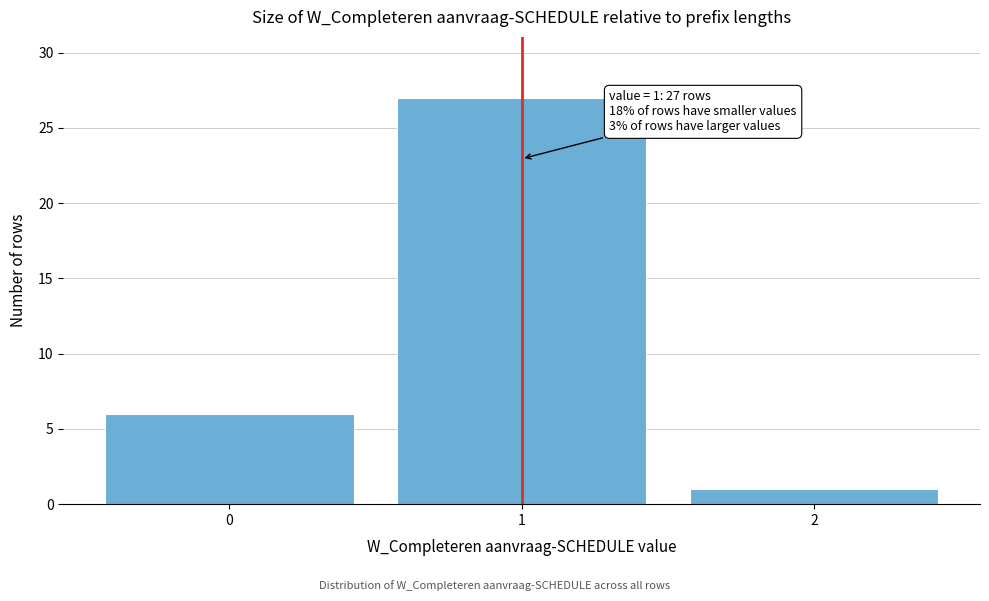

Reading right to left, list all the values displayed in this chart.

2=1	1=27	0=6